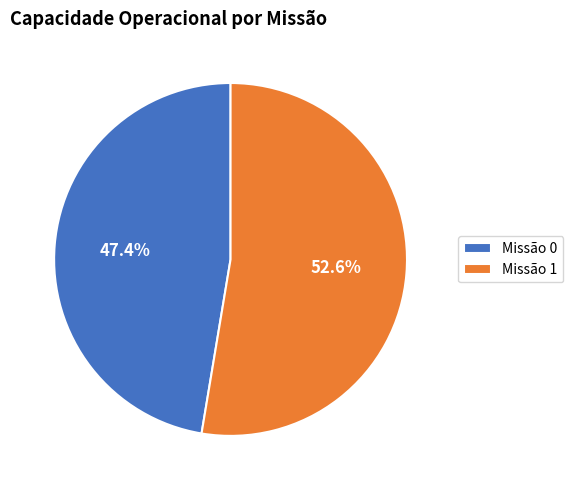

How many segments does this pie chart have?

2